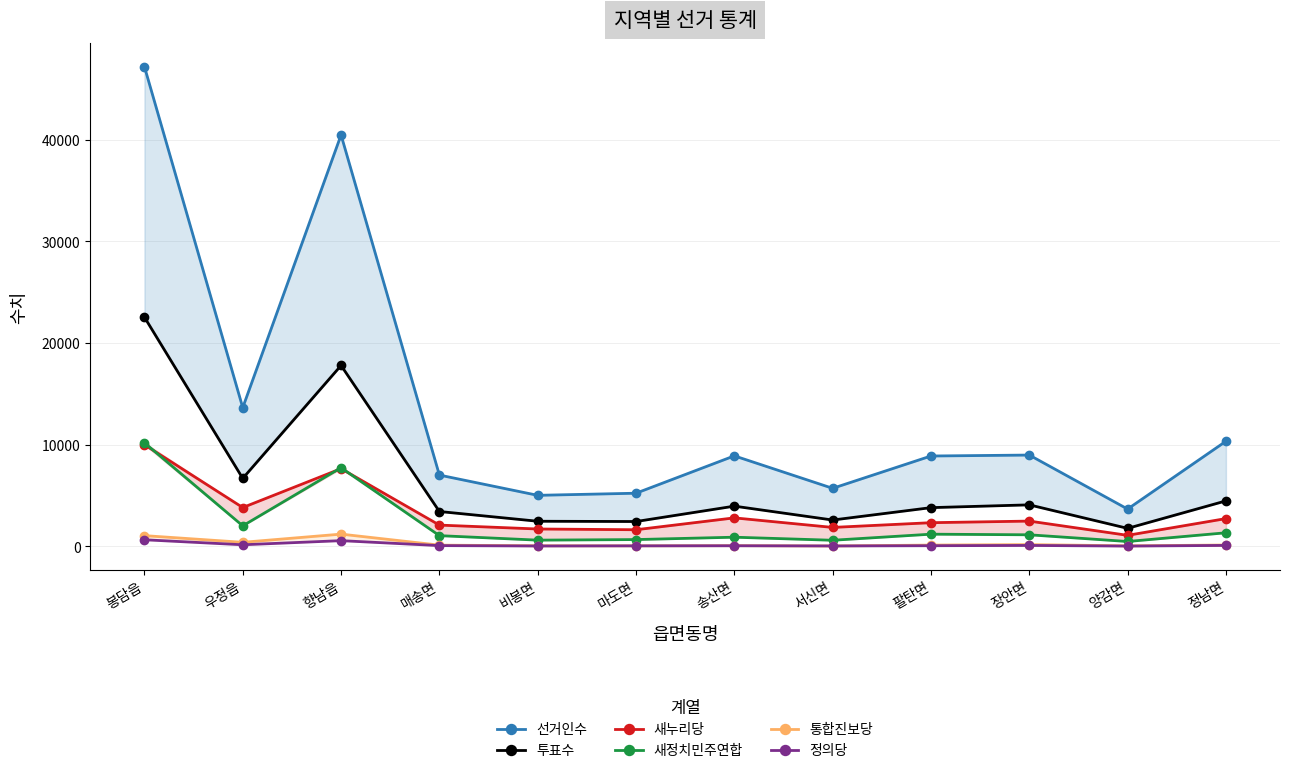

What is the greatest value displayed?

47180